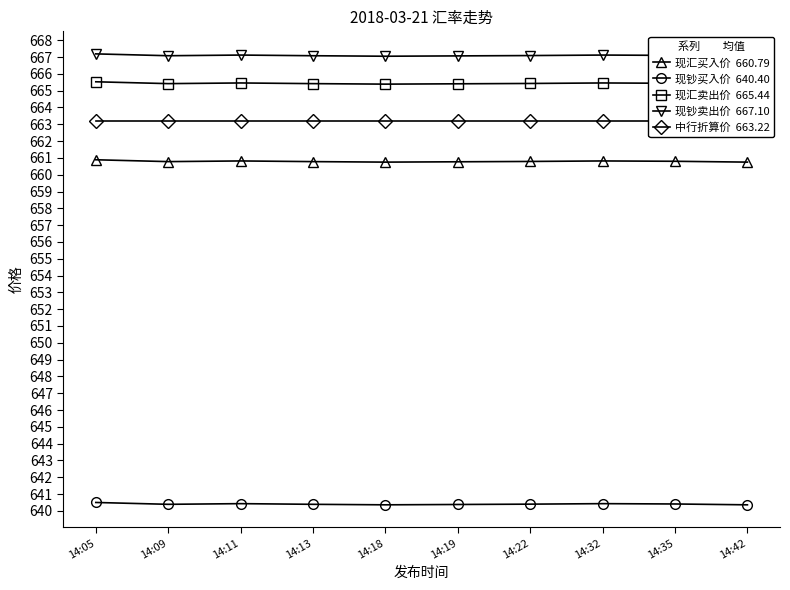

Between 14:22 and 14:11, which is larger?

14:11